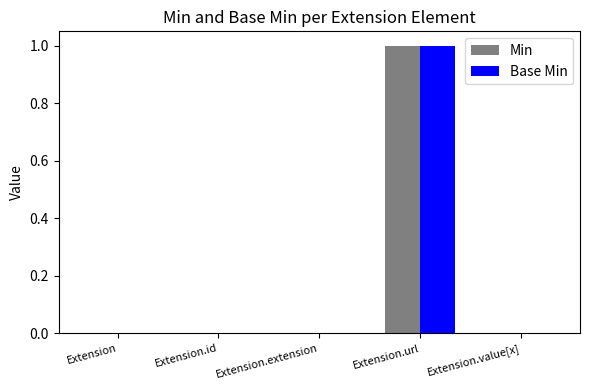

Reading left to right, list all the values displayed in this chart.

Min: 0	0	0	1	0
Base Min: 0	0	0	1	0